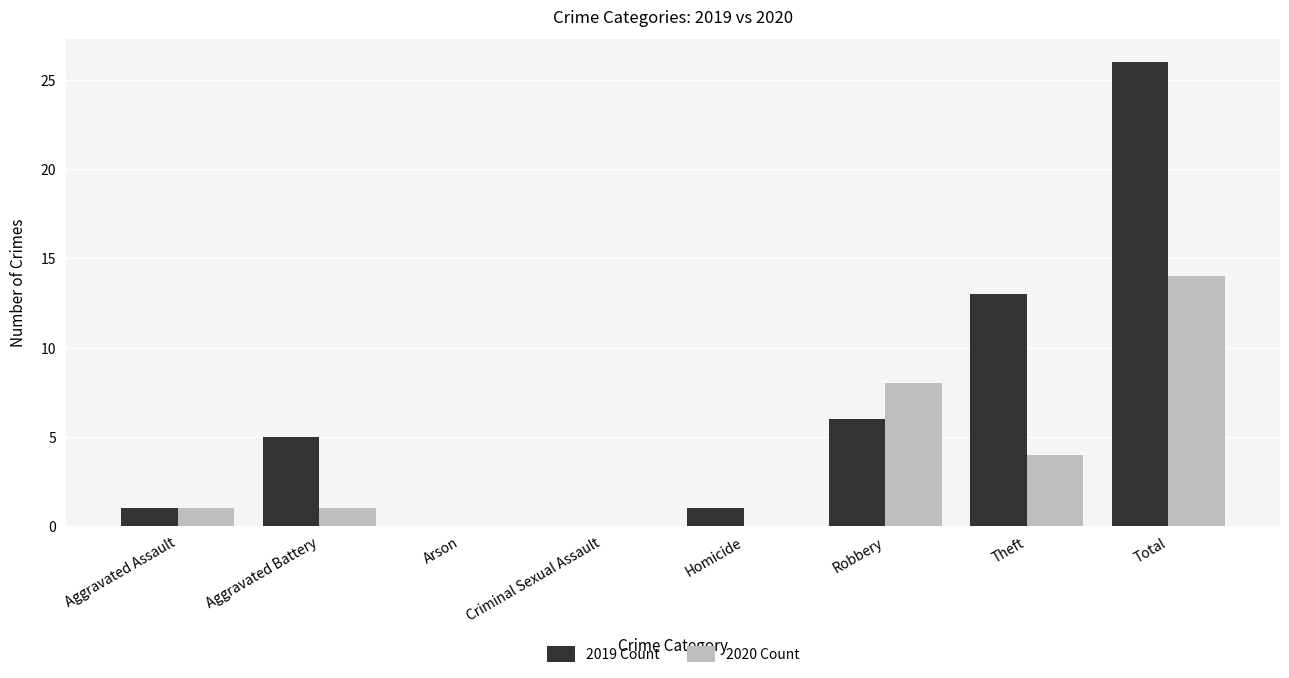

How many distinct data groups are displayed?

2